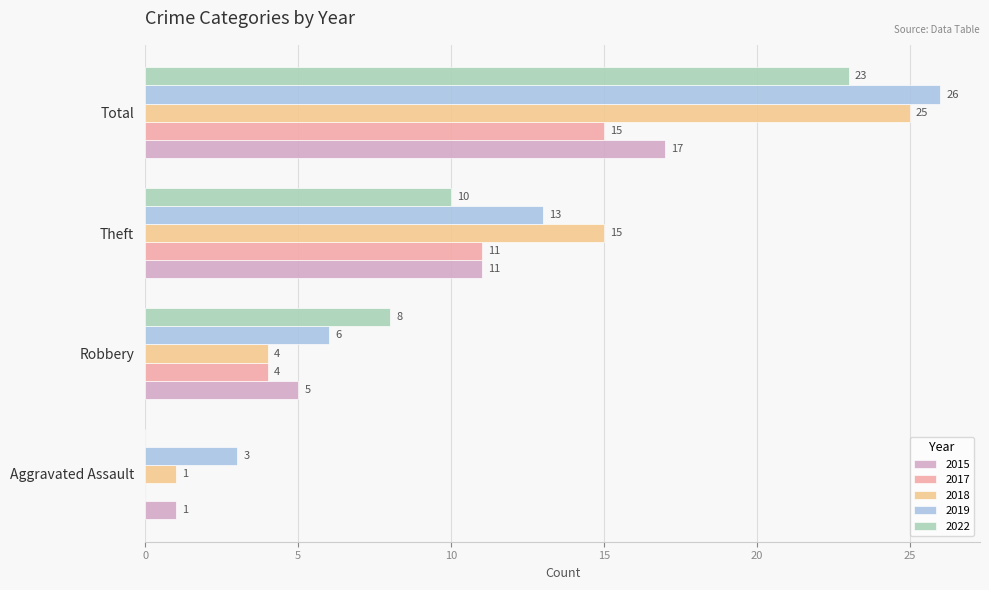

Which category has the highest value in the 2019 series?

Total